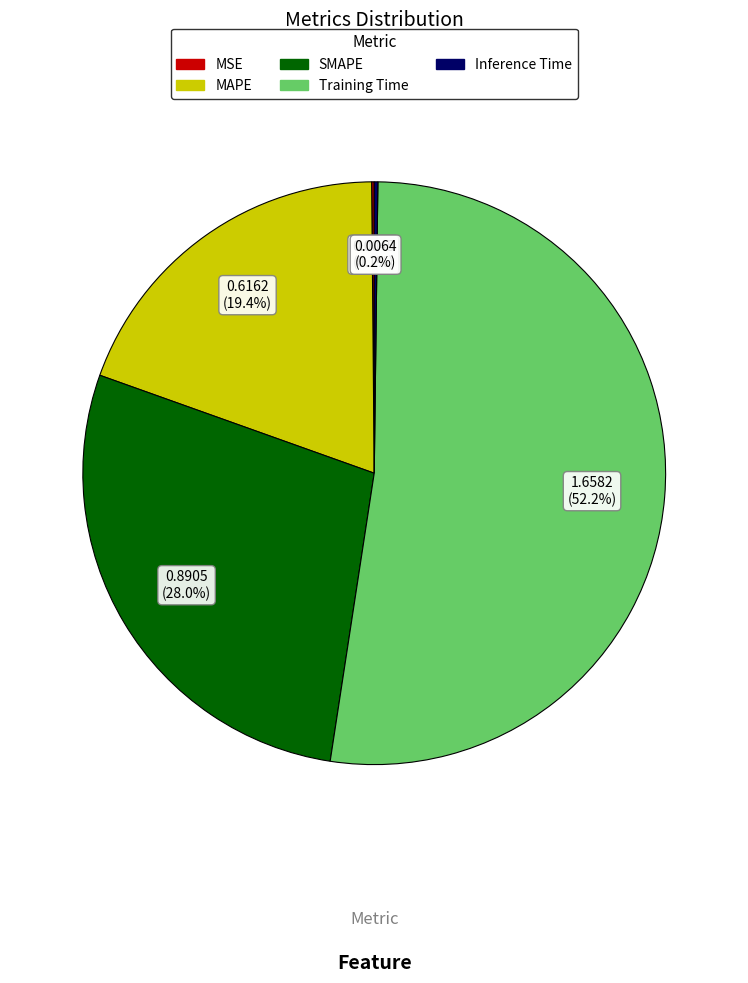

What percentage do SMAPE and MAPE together represent?

47.4%